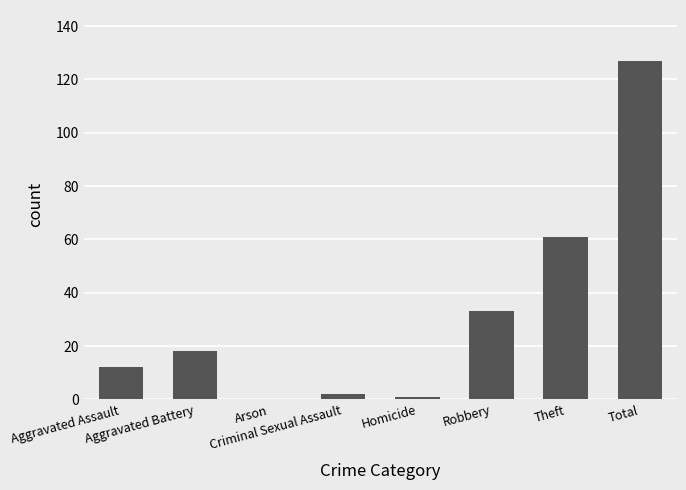

How many data points does each series have?

8